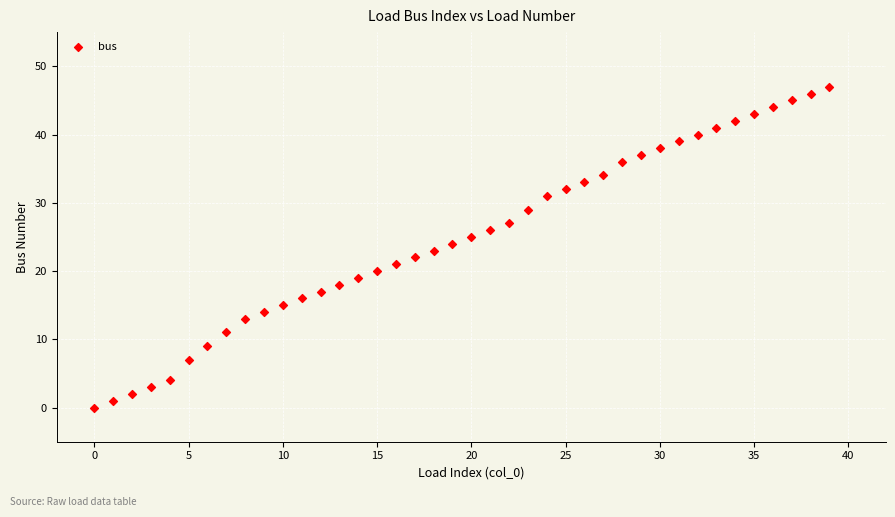

What is the range of Y values (max minus min)?

47